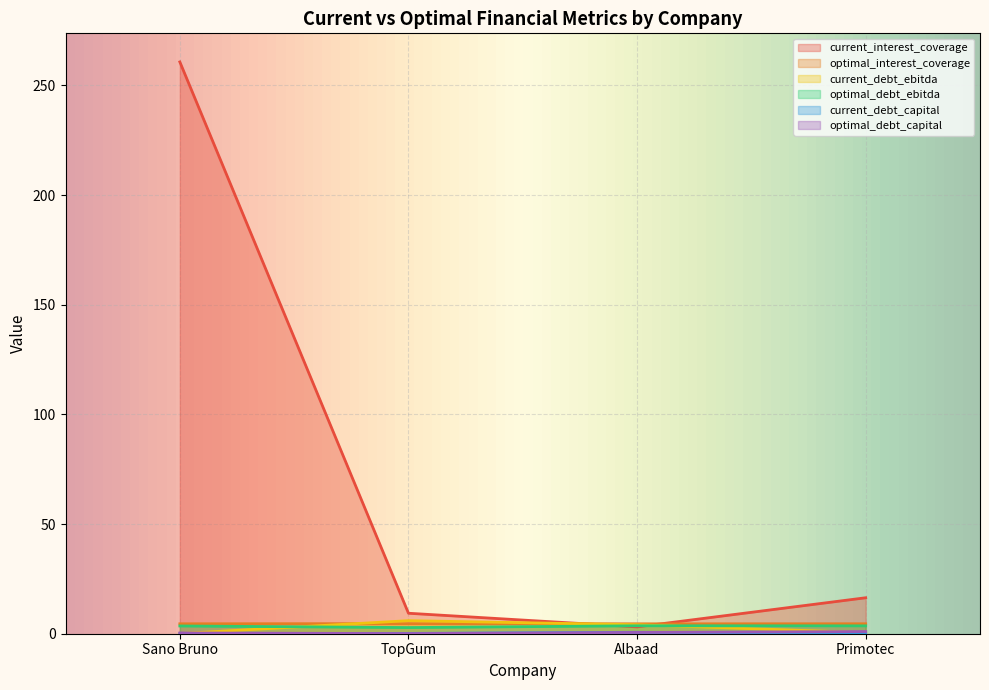

What is the total value across all series at TopGum?

22.9